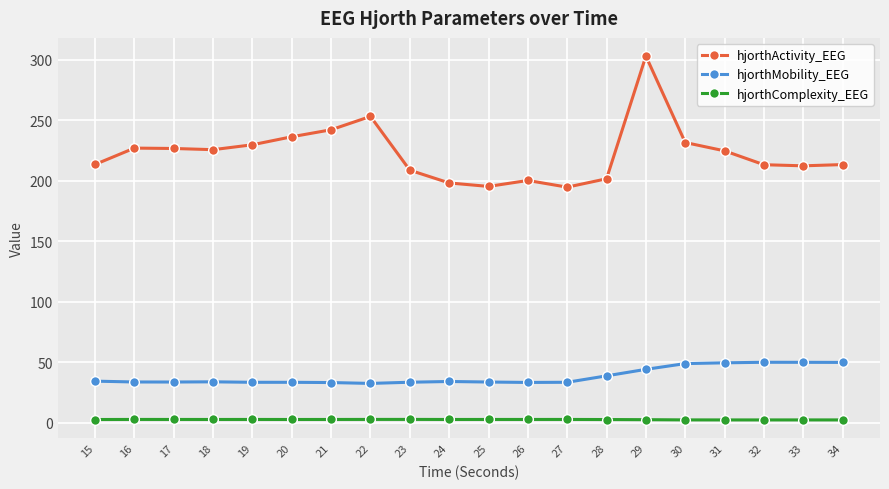

How many categories are shown in the chart?

20